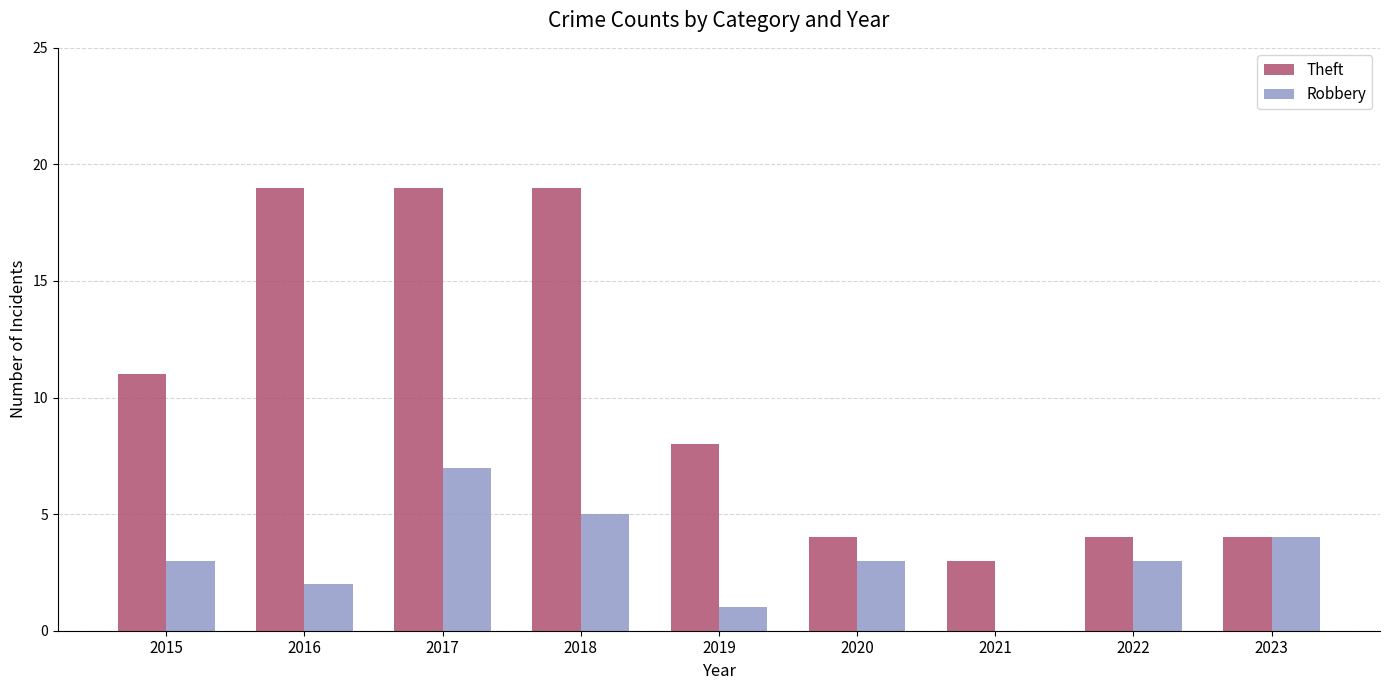

What is the sum of all Theft values?

91